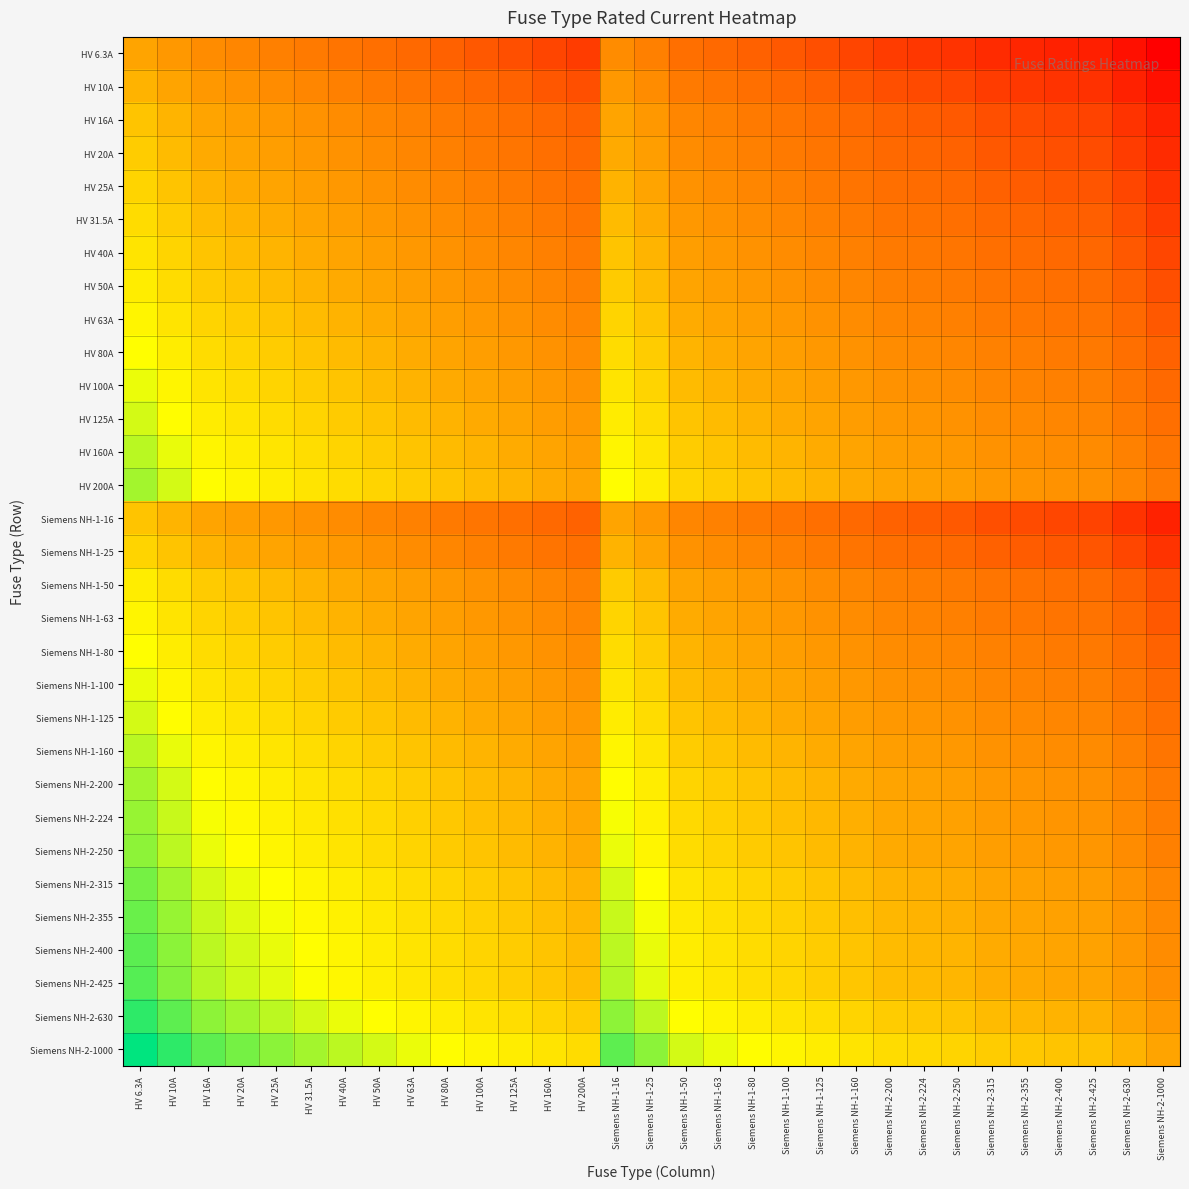

Between HV 10A and Siemens NH-2-630, which is larger?

HV 10A